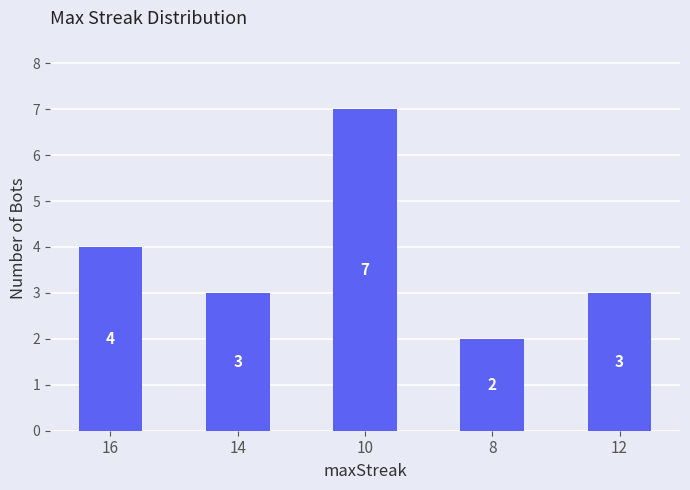

Reading left to right, extract all data points from this chart.

4	3	7	2	3